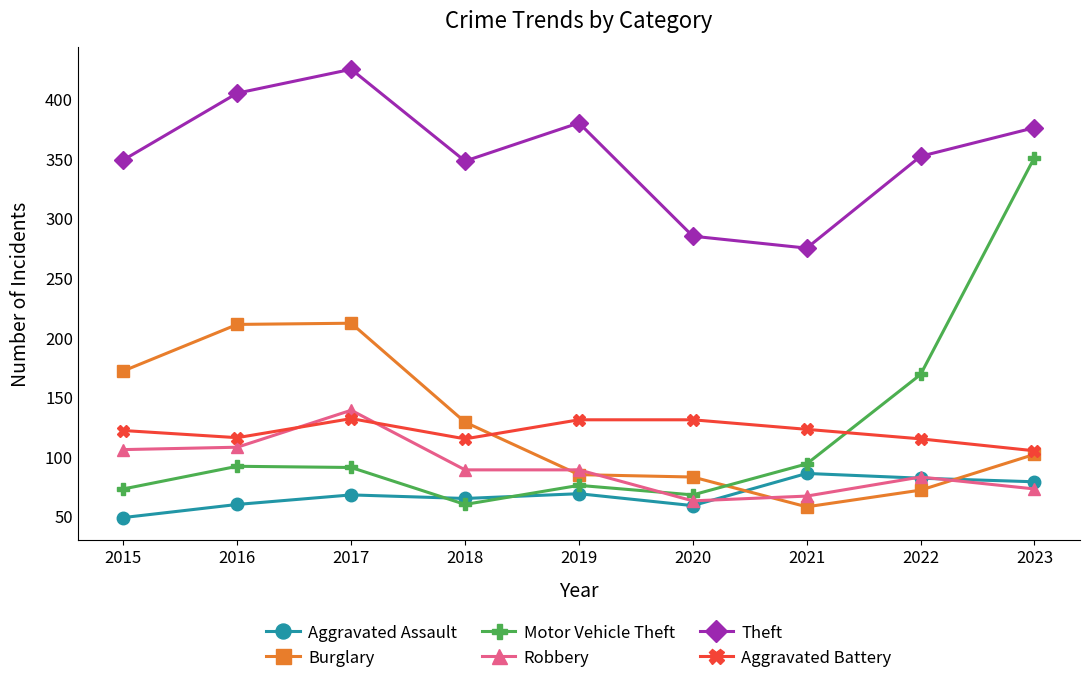

Between 2019 and 2020, which series saw the biggest shift?

Theft